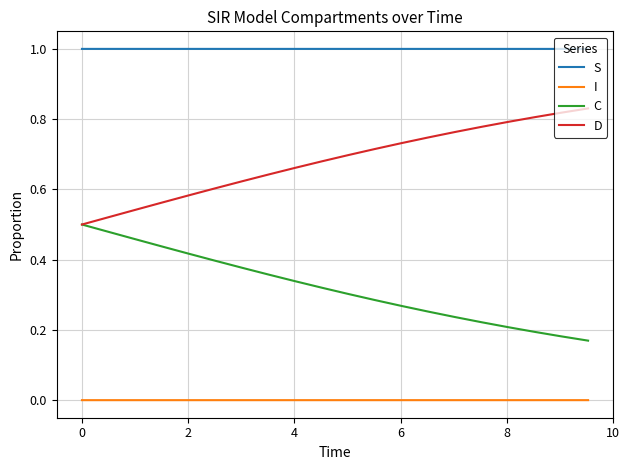

How many lines are shown in the chart?

4